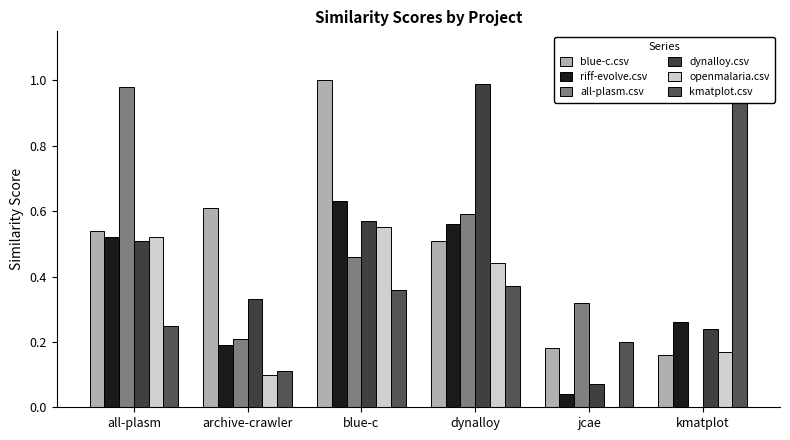

Which series has the largest total across all categories?

blue-c.csv